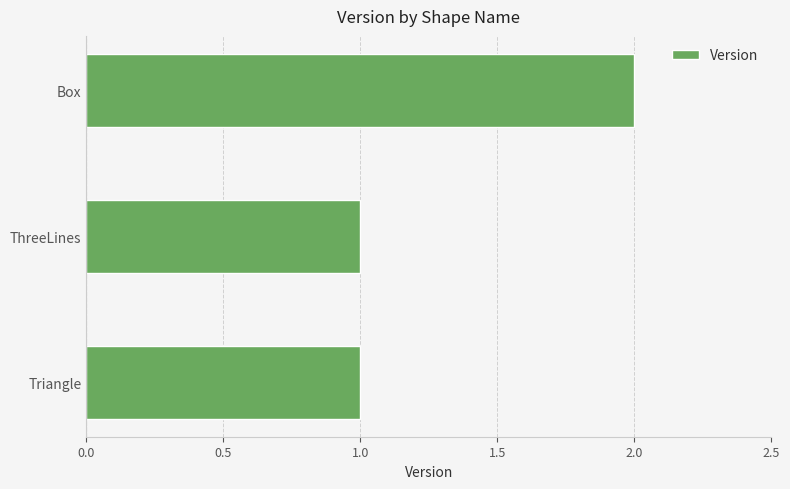

Does the chart contain any negative values?

No